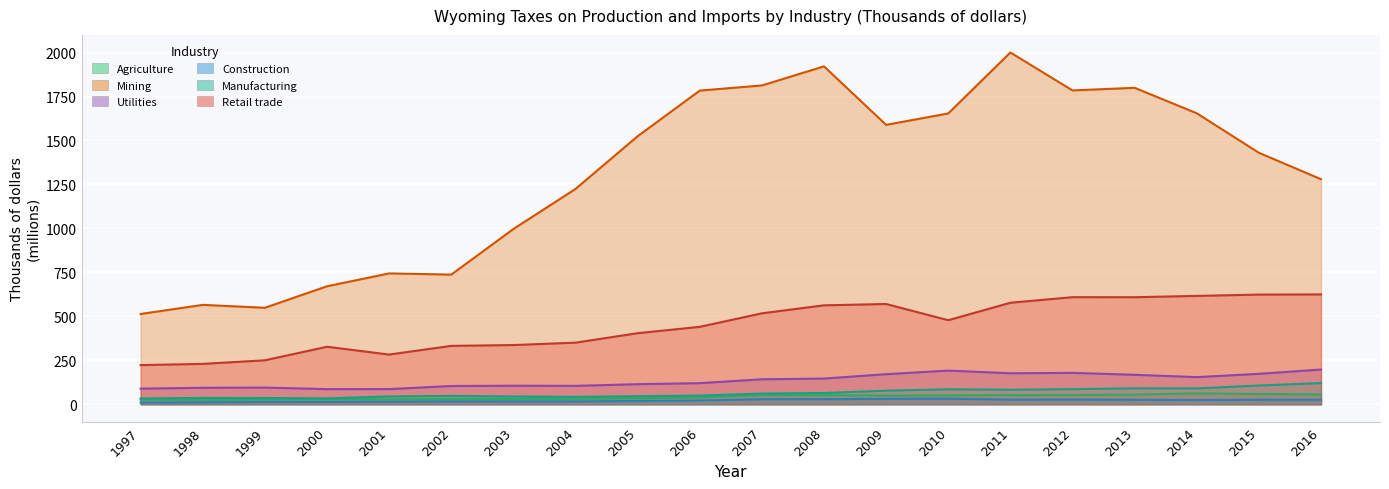

How many data points in Agriculture are above 49?

10